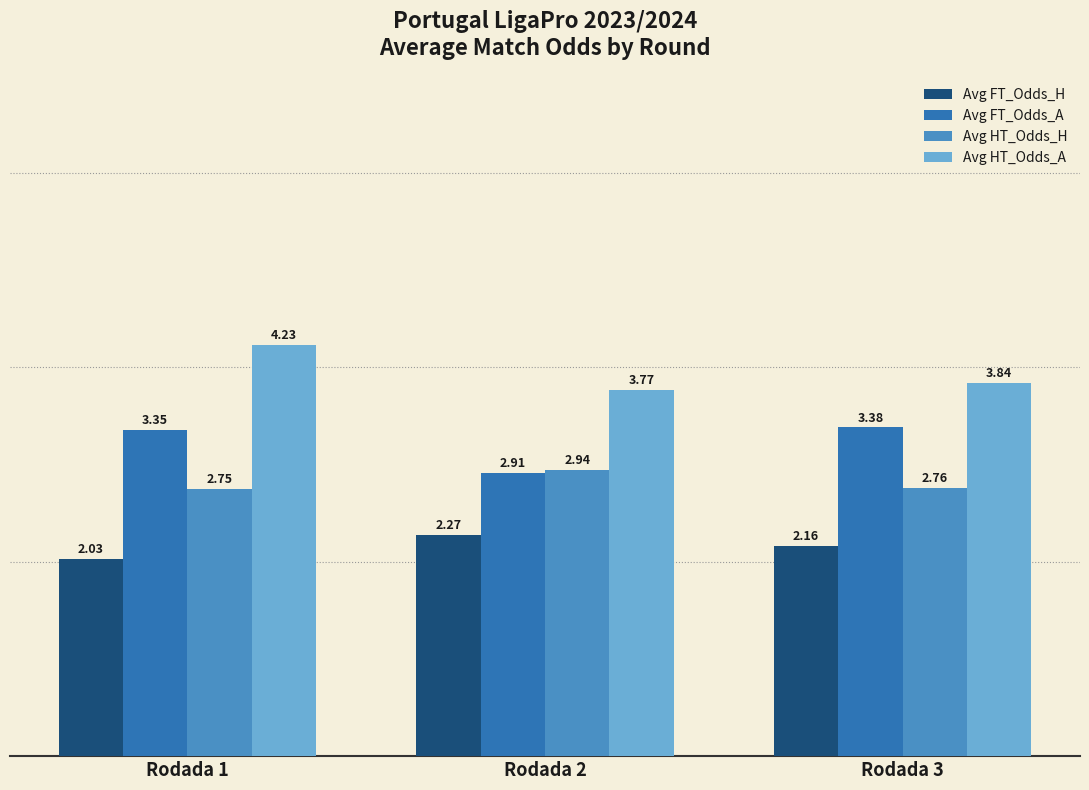

Rank the series by their maximum value, from highest to lowest.

Avg HT_Odds_A, Avg FT_Odds_A, Avg HT_Odds_H, Avg FT_Odds_H